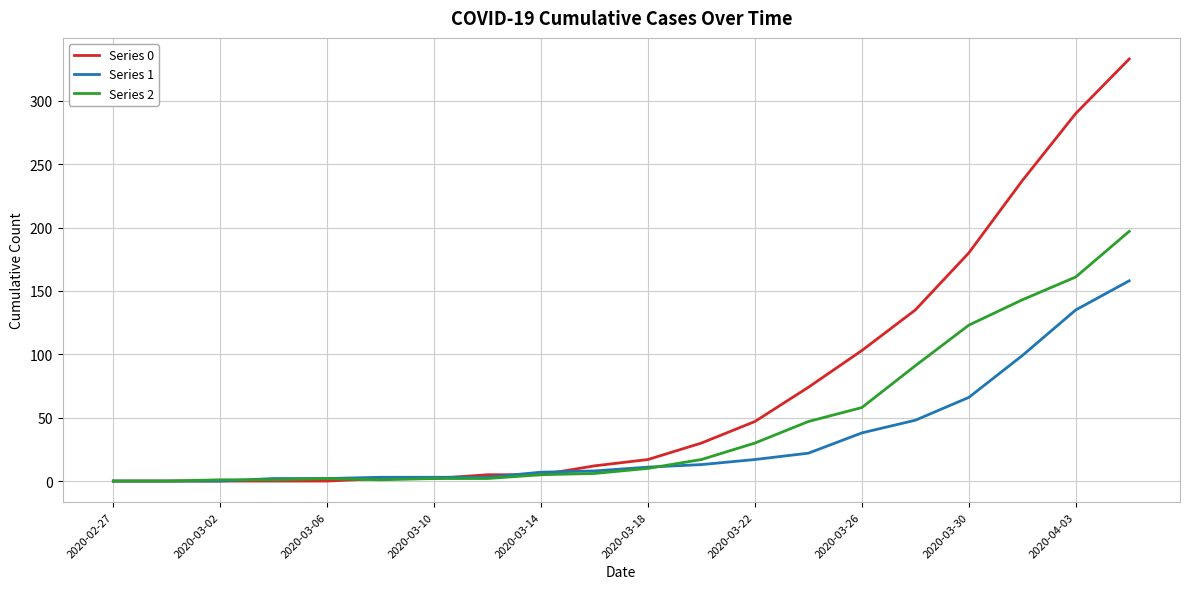

List the series in order of their overall mean, lowest first.

Series 1, Series 2, Series 0